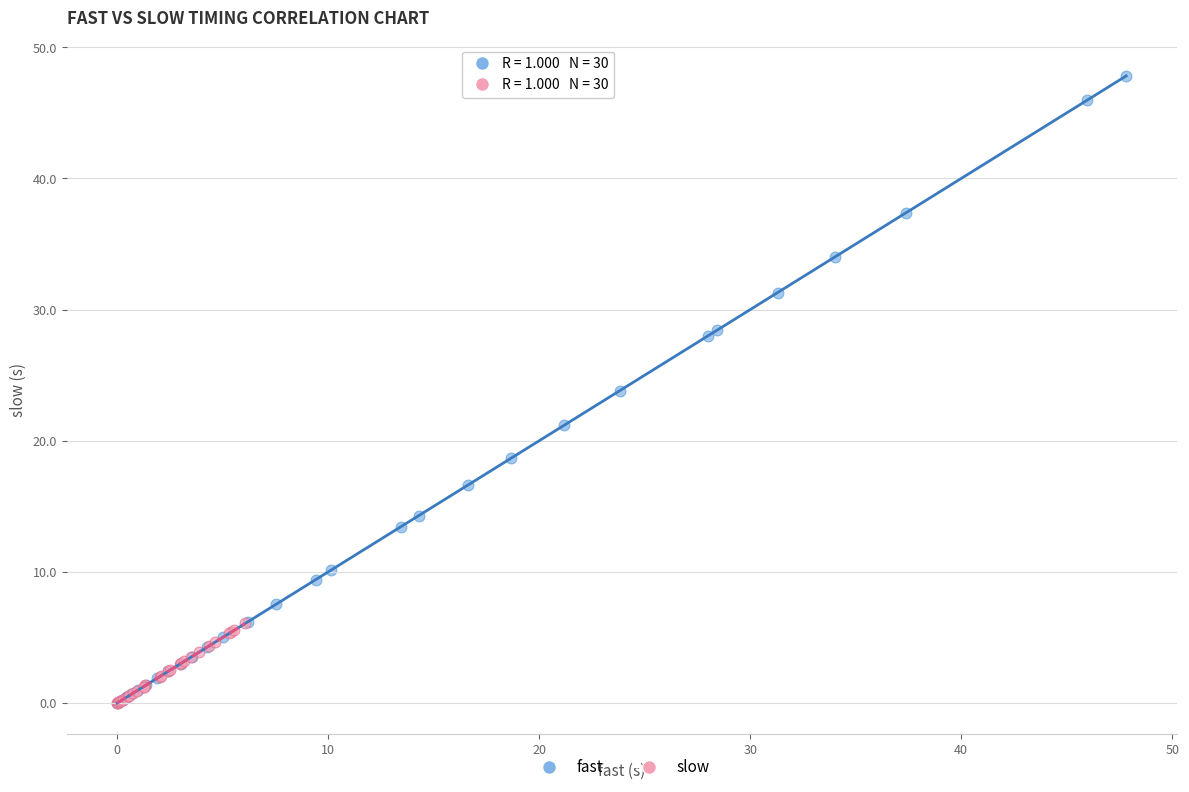

What are all the series names shown in the legend?

fast, slow